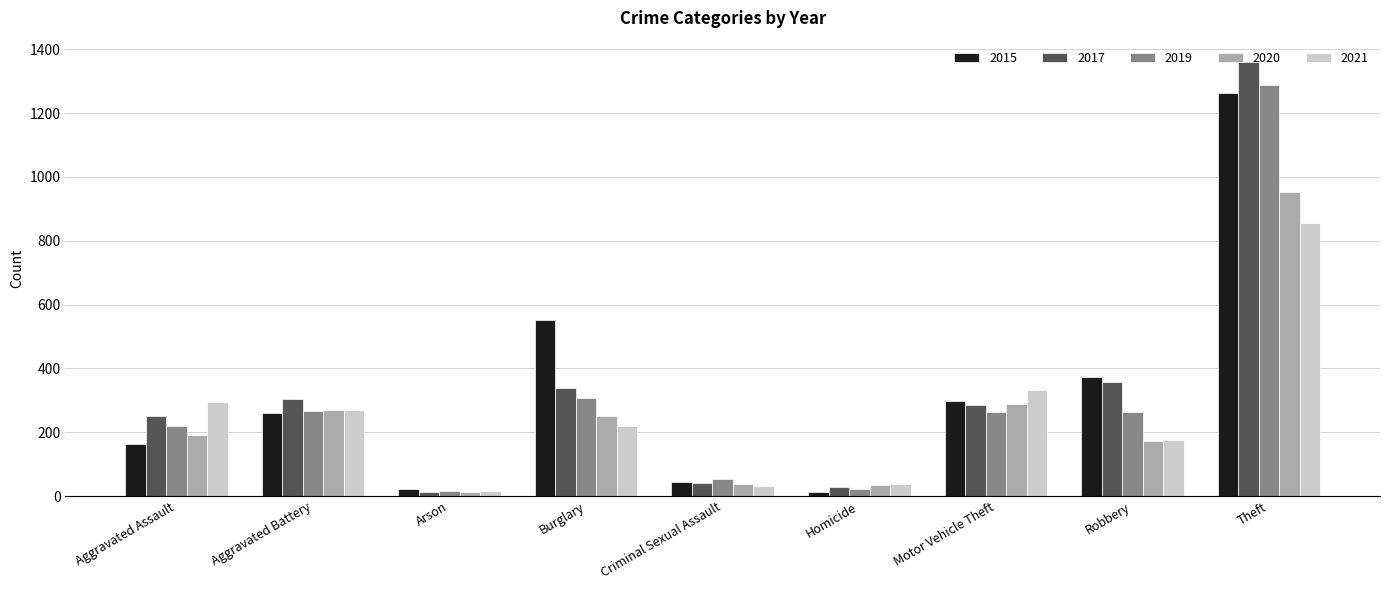

Are the bars grouped side by side (vs. stacked)?

Yes